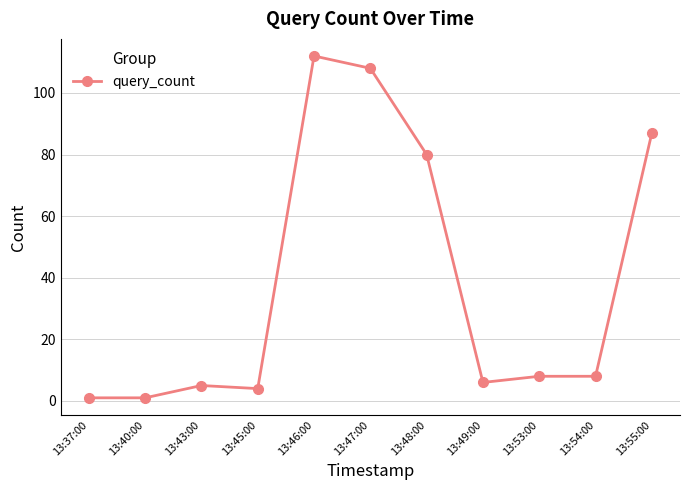

What is the change in value from 13:48:00 to 13:53:00?

-72